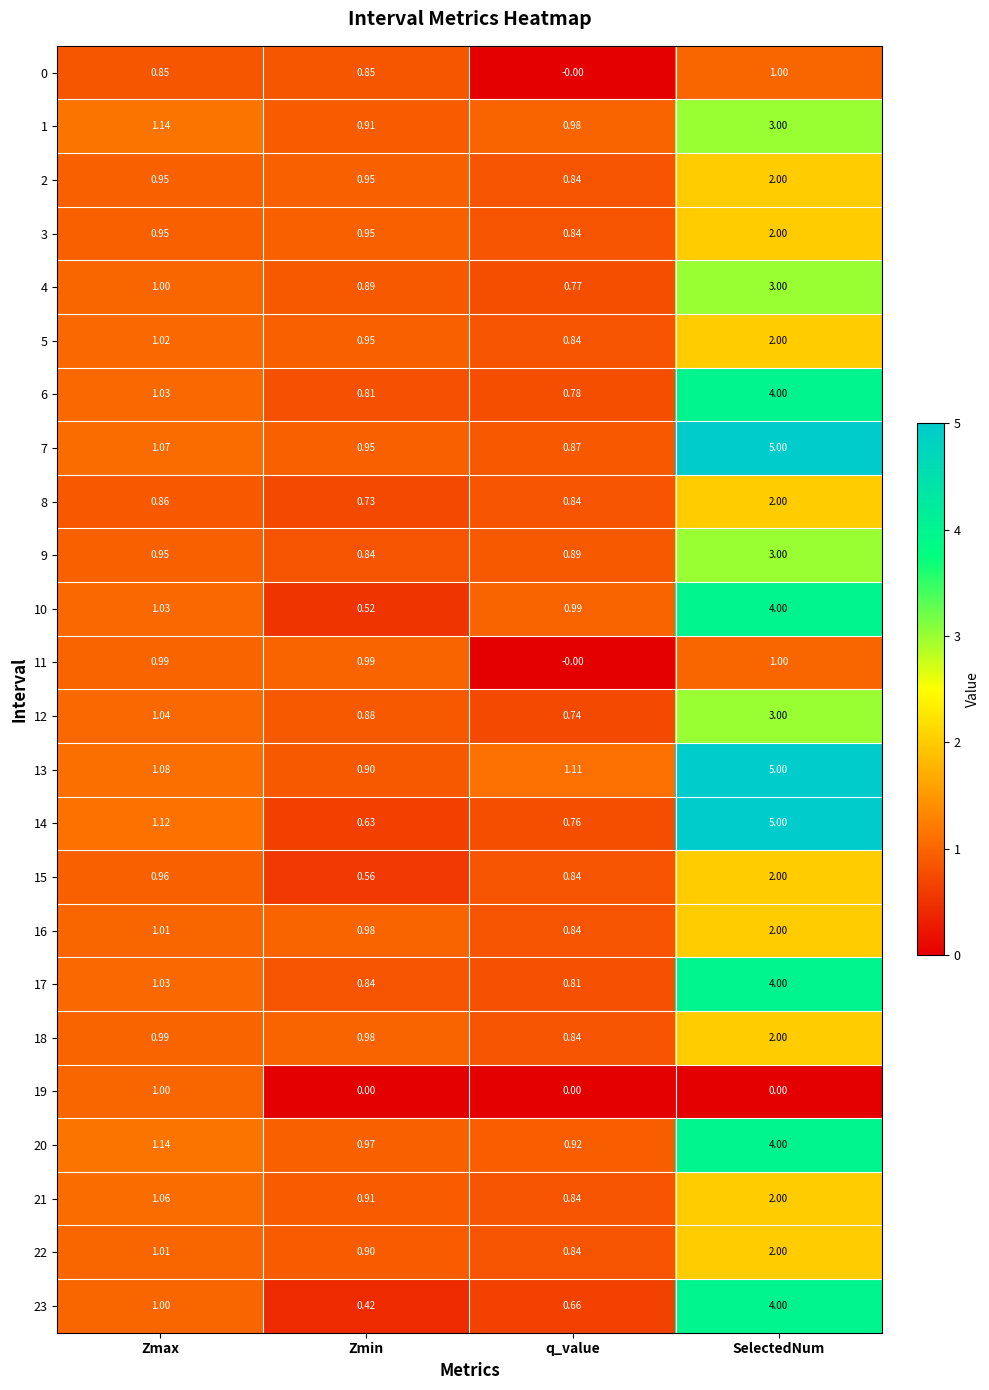

At how many categories does at least one series exceed 2?

1